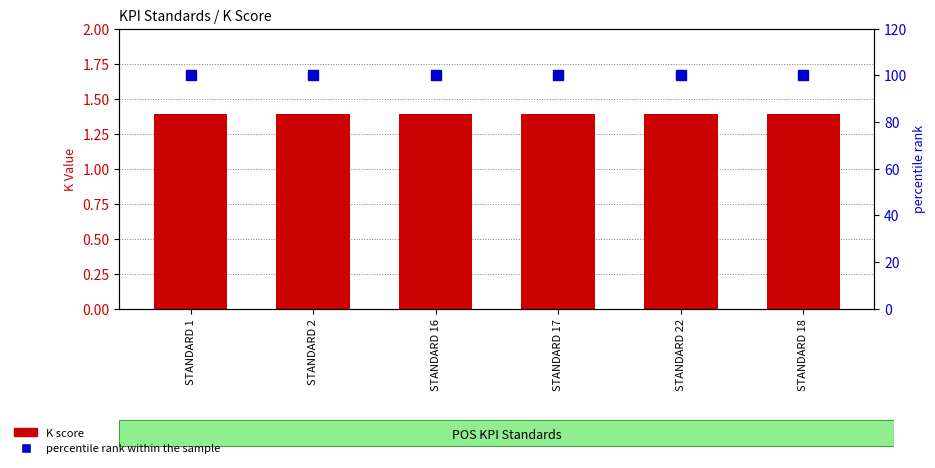

Which series has the largest total across all categories?

percentile rank within the sample